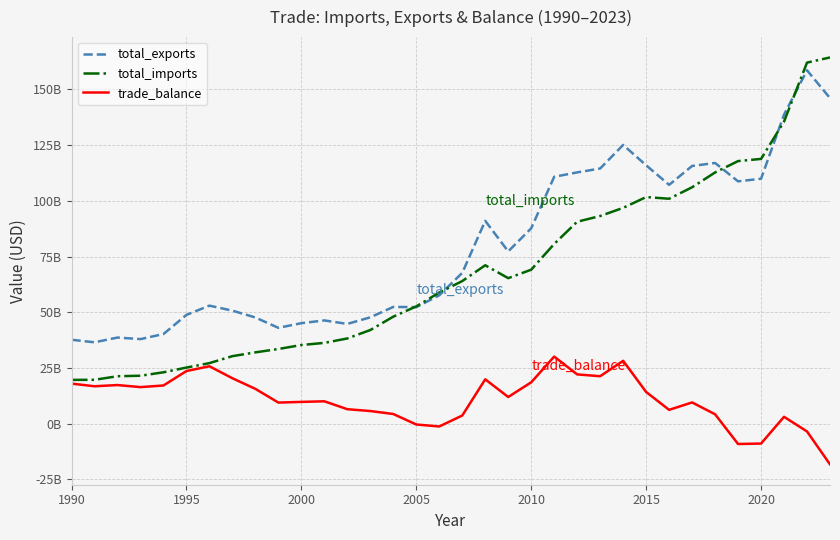

Where does the trade_balance series first go above 11999336848?

1990